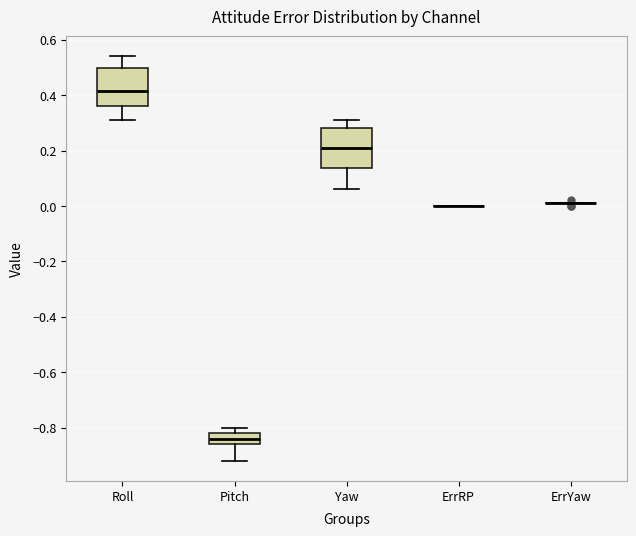

Reading left to right, transcribe this box plot: for each box, give where its median line is, the range the box spans, and where its two whiskers end, as read against the y-axis. The values are not printed on the chart, so give them approximately, as read against the axis.

Roll: median 0.42, box 0.36 to 0.50, whiskers 0.32 to 0.54
Pitch: median -0.84, box -0.86 to -0.82, whiskers -0.92 to -0.80
Yaw: median 0.22, box 0.14 to 0.28, whiskers 0.06 to 0.32
ErrRP: box collapsed to a line at 0.00, whiskers 0.00 to 0.00
ErrYaw: box collapsed to a line at 0.02, whiskers 0.02 to 0.02